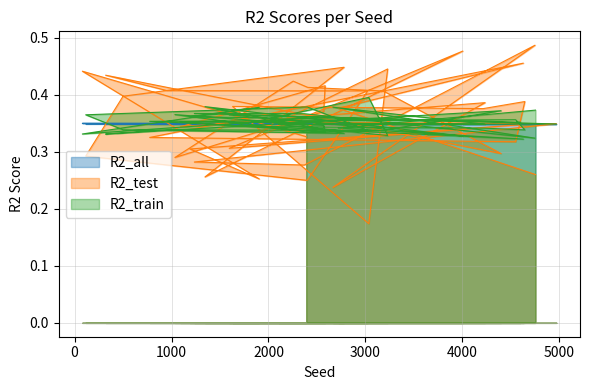

How many lines are shown in the chart?

3